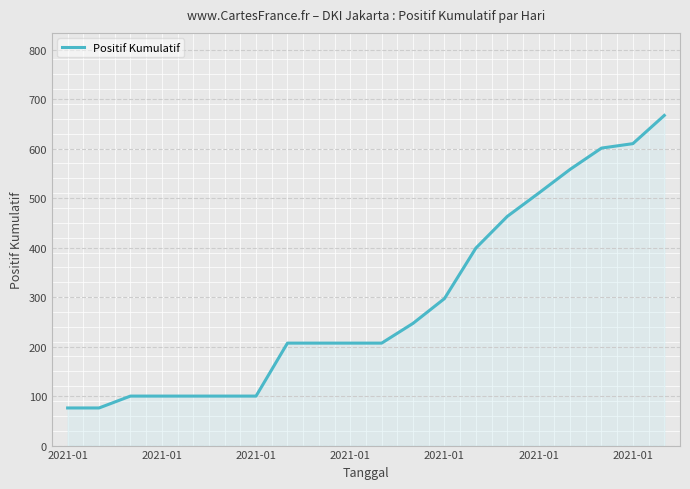

What is the smallest value displayed?

76